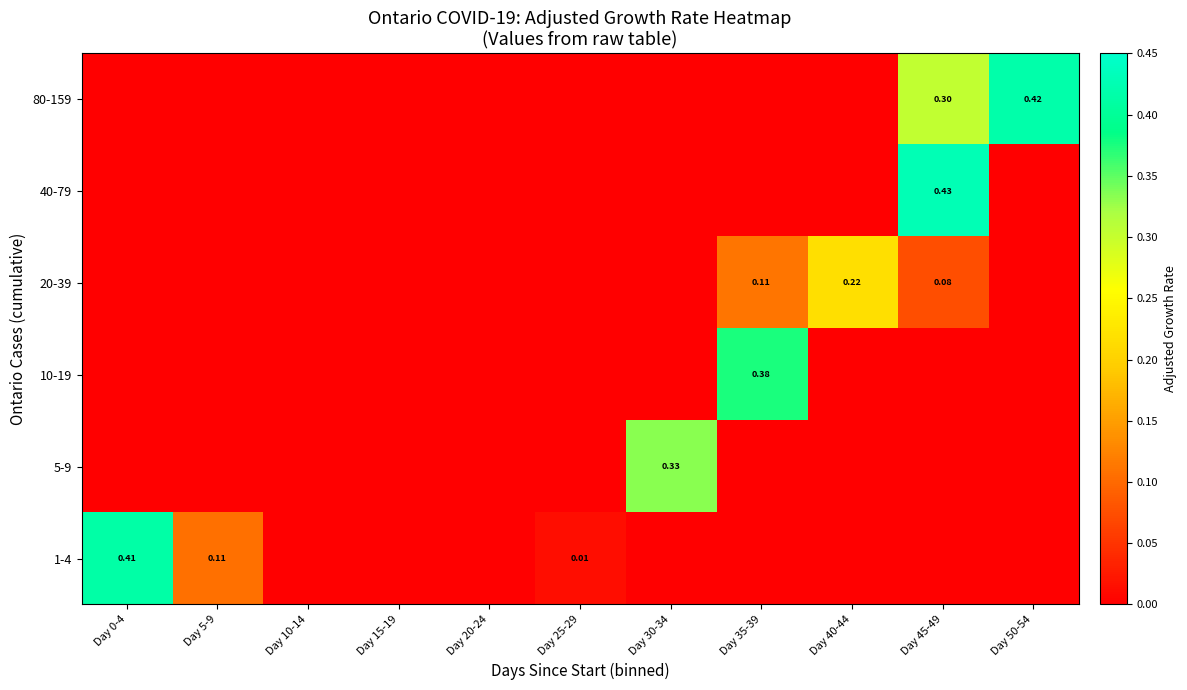

Which series has the widest spread of values?

40-79